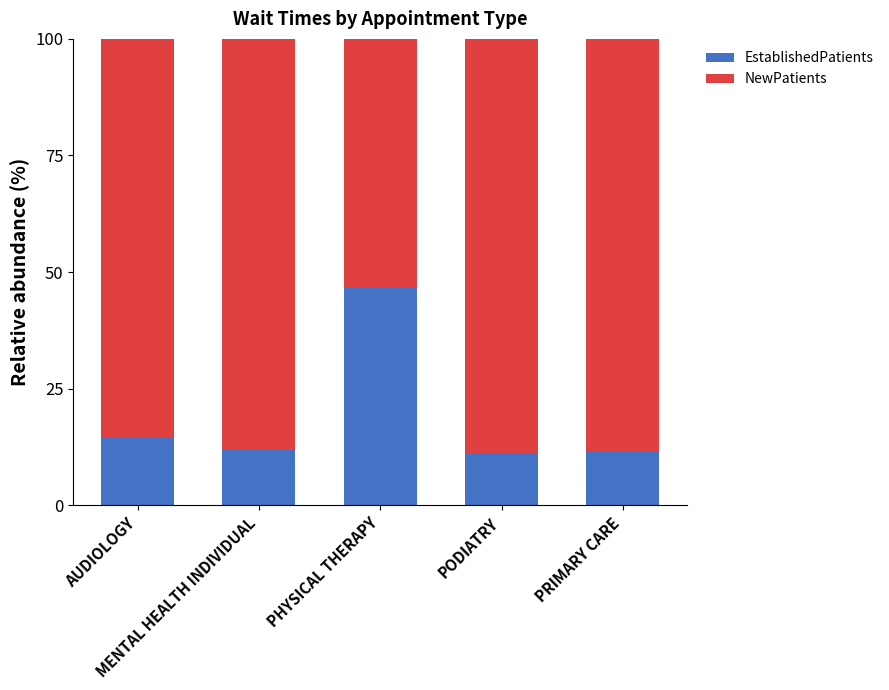

Does the chart contain any negative values?

No